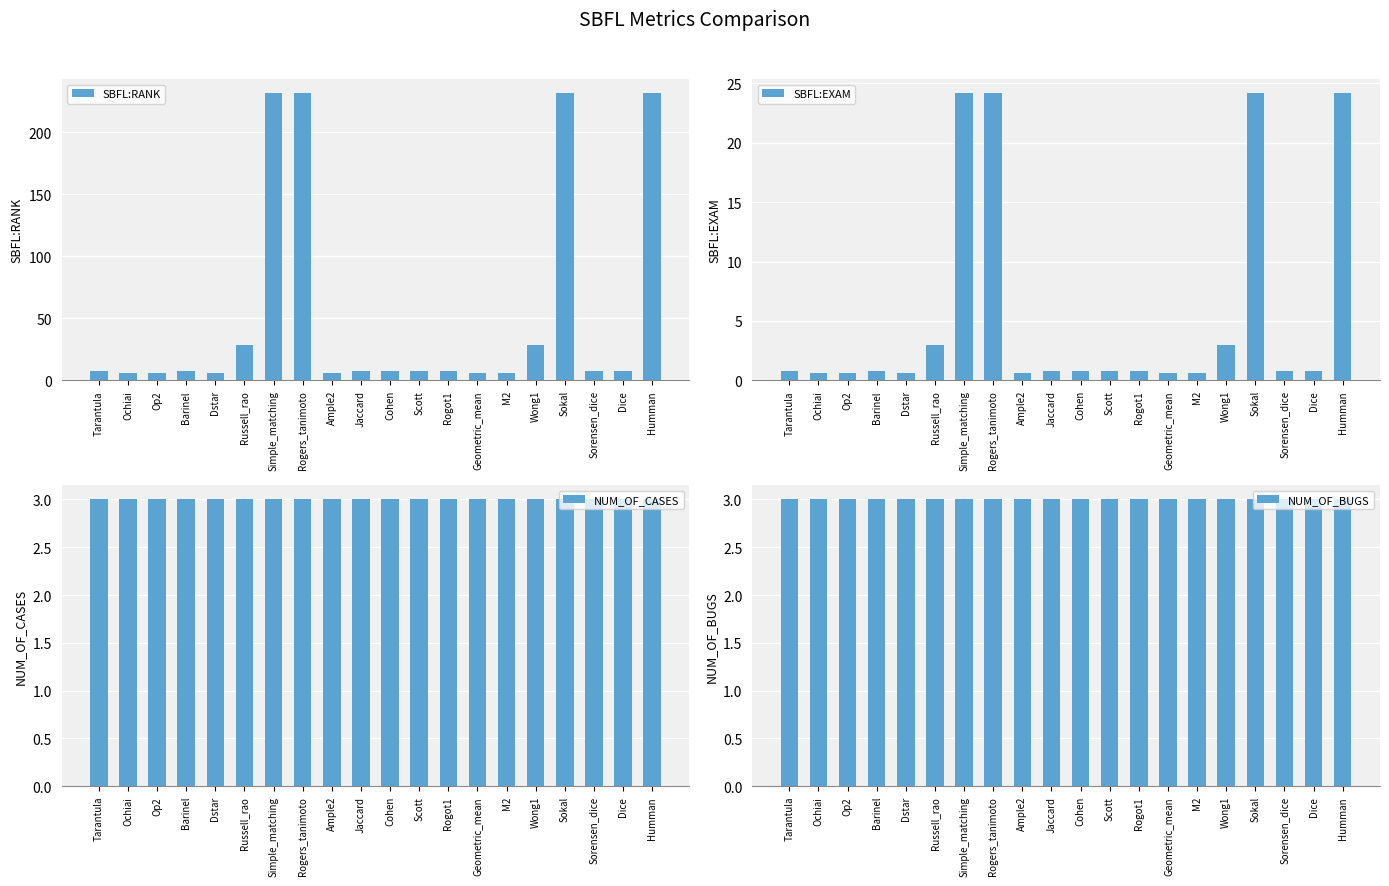

What is the minimum value shown in the chart?

0.6